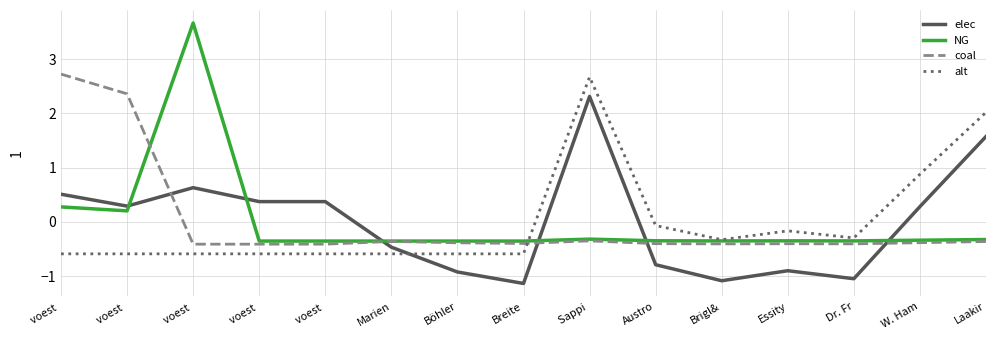

What is the greatest value displayed?

3.7